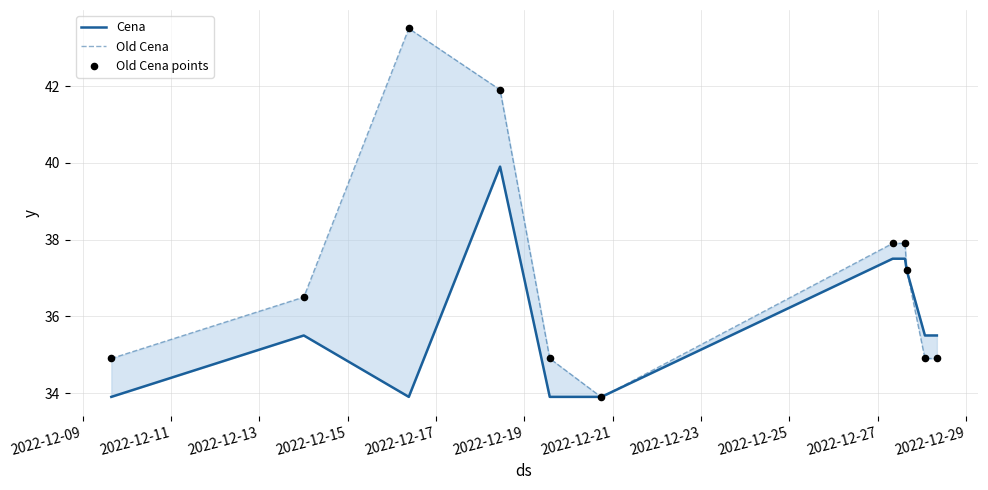

Which series has the widest spread of Y values?

Old Cena